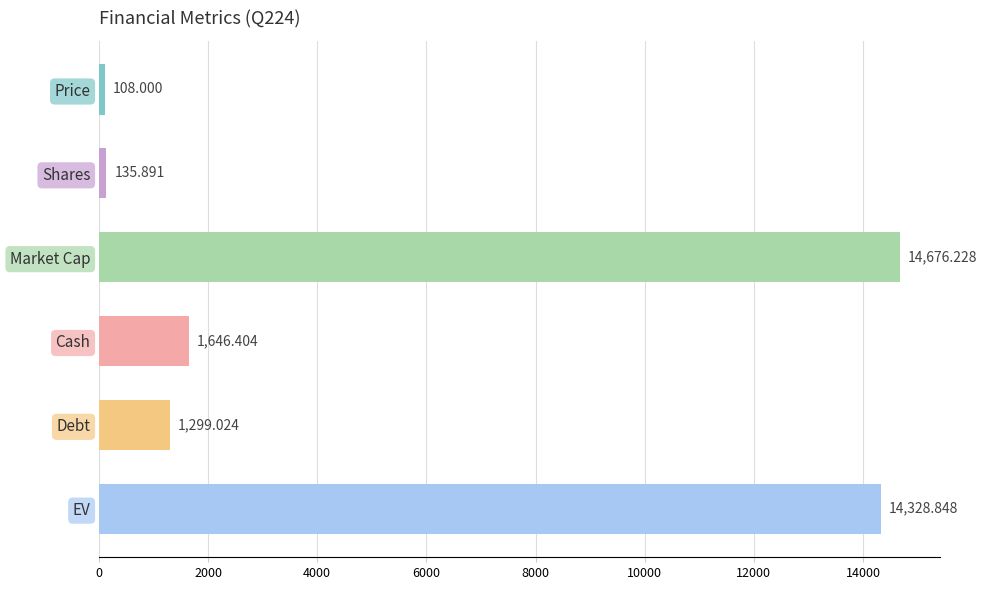

Which label corresponds to the largest value in the chart?

Market Cap